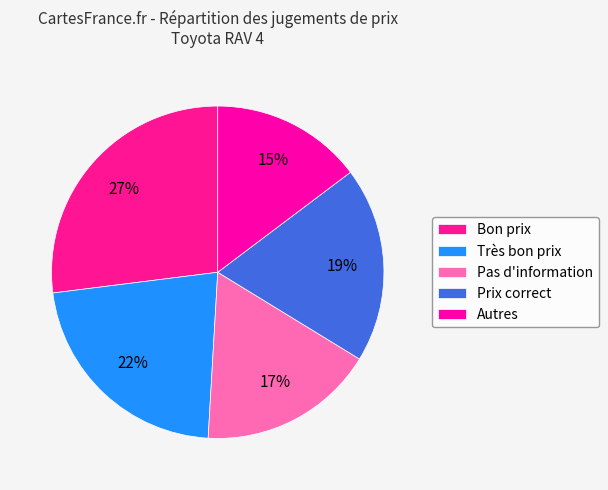

Which slice is the largest?

Bon prix